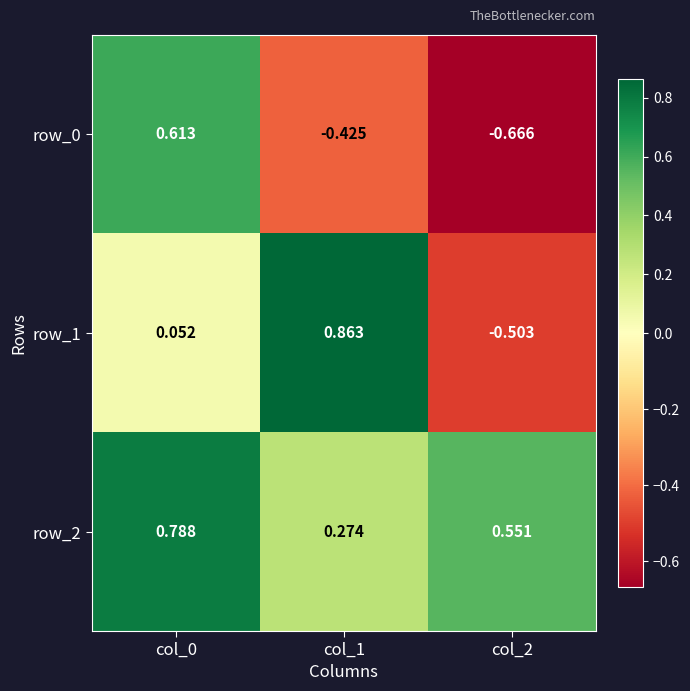

Is it true that row_1 equals 0.2 at col_1?

False